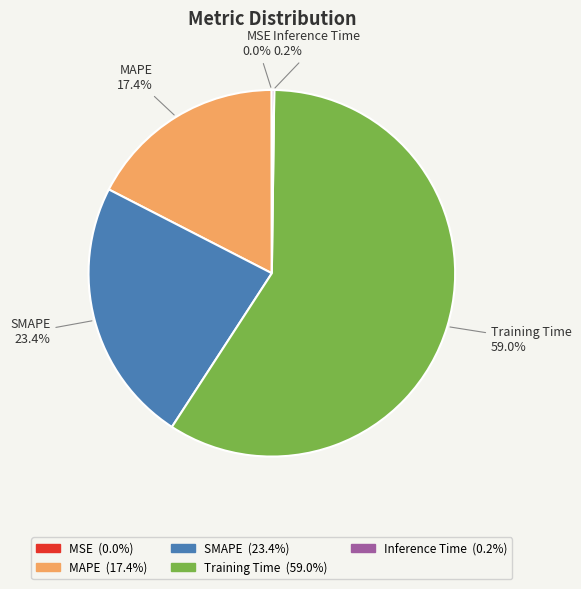

What percentage is the MAPE slice, to the nearest percent?

17%